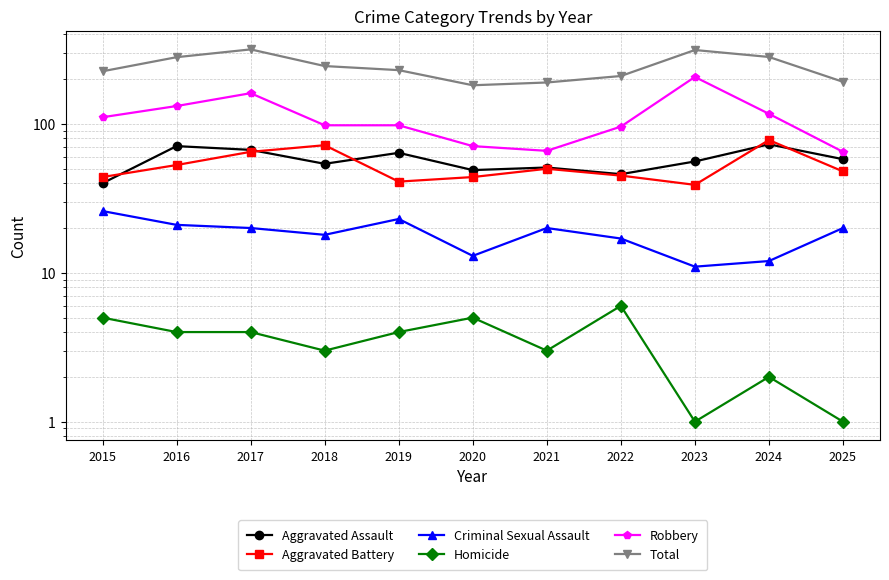

What is the sum of the Robbery values at 2019 and 2018?

196